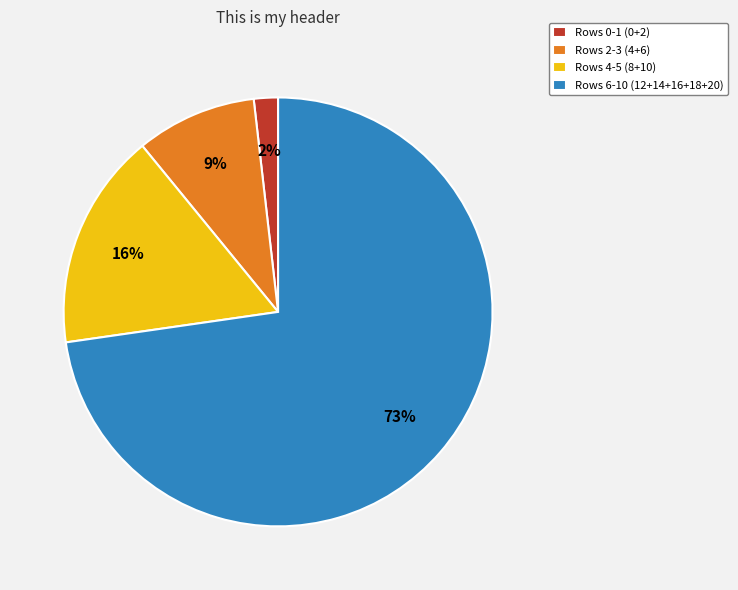

What is the smallest slice in the pie chart?

Rows 0-1 (0+2)